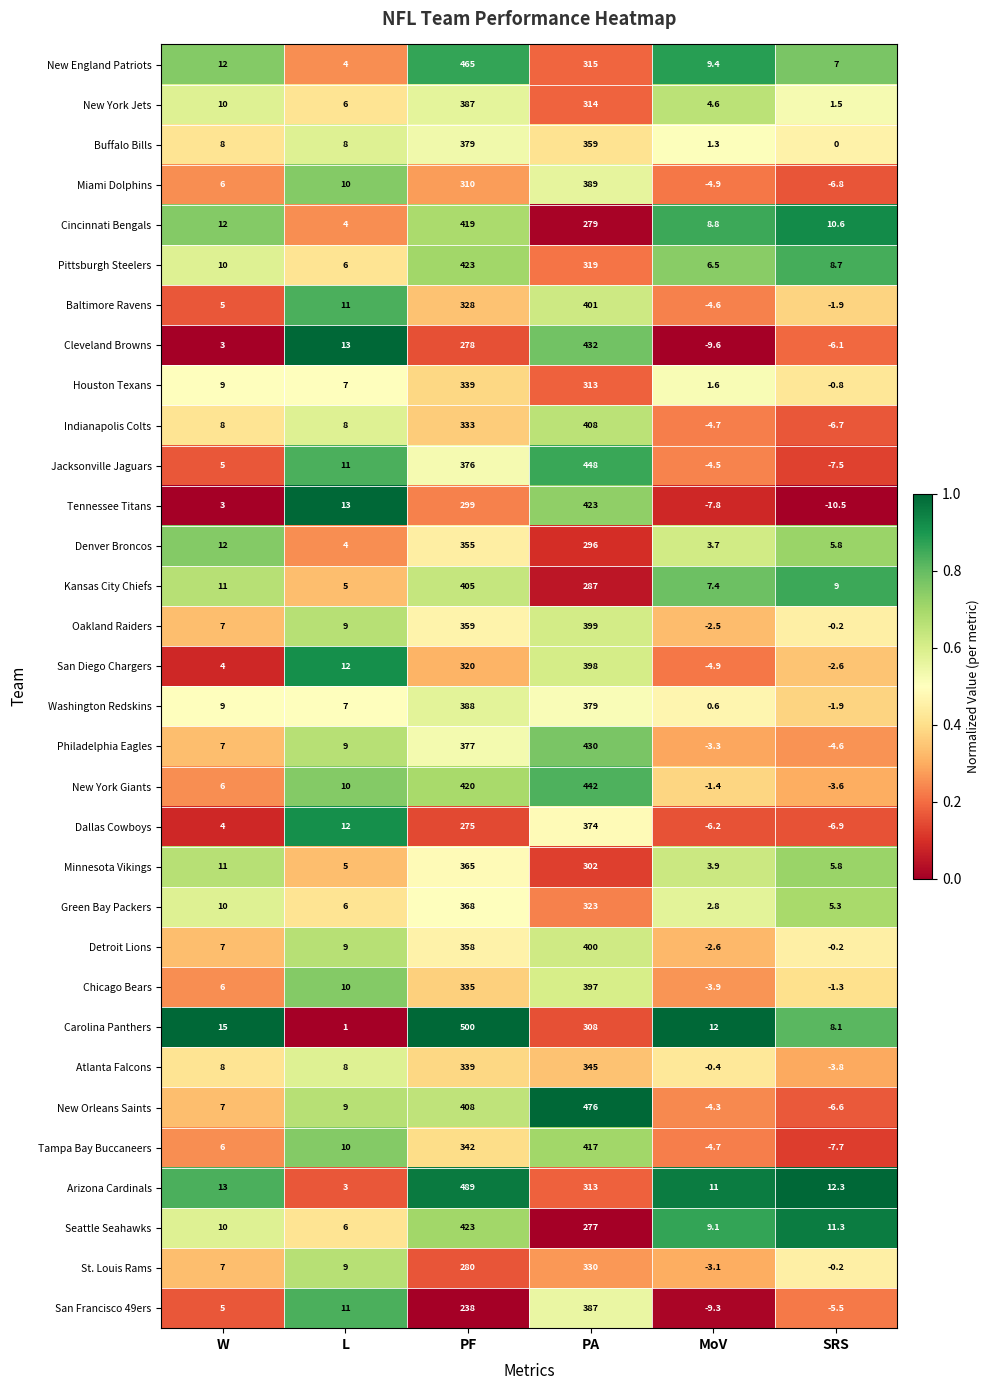

What is the total value across all series at PF?

11680.0